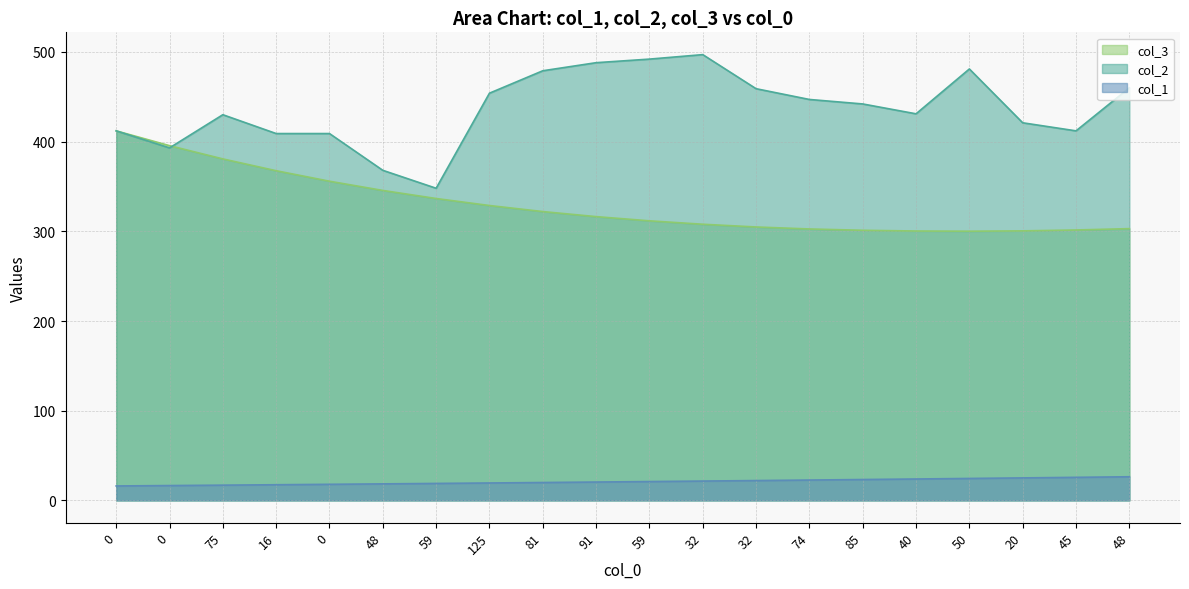

What is the label of the 13th point from the left?

32